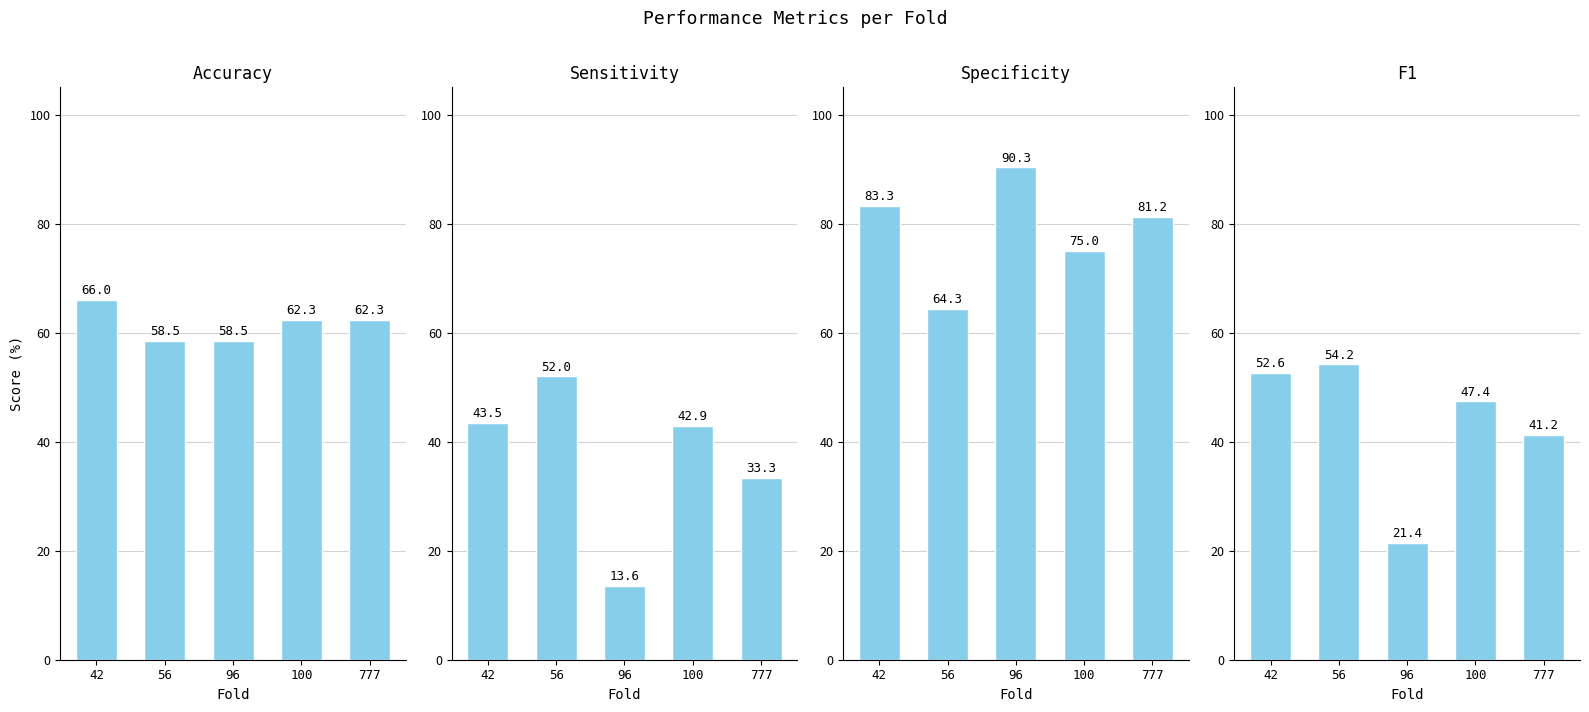

Is it true that f1 equals 52.6 at 42?

True